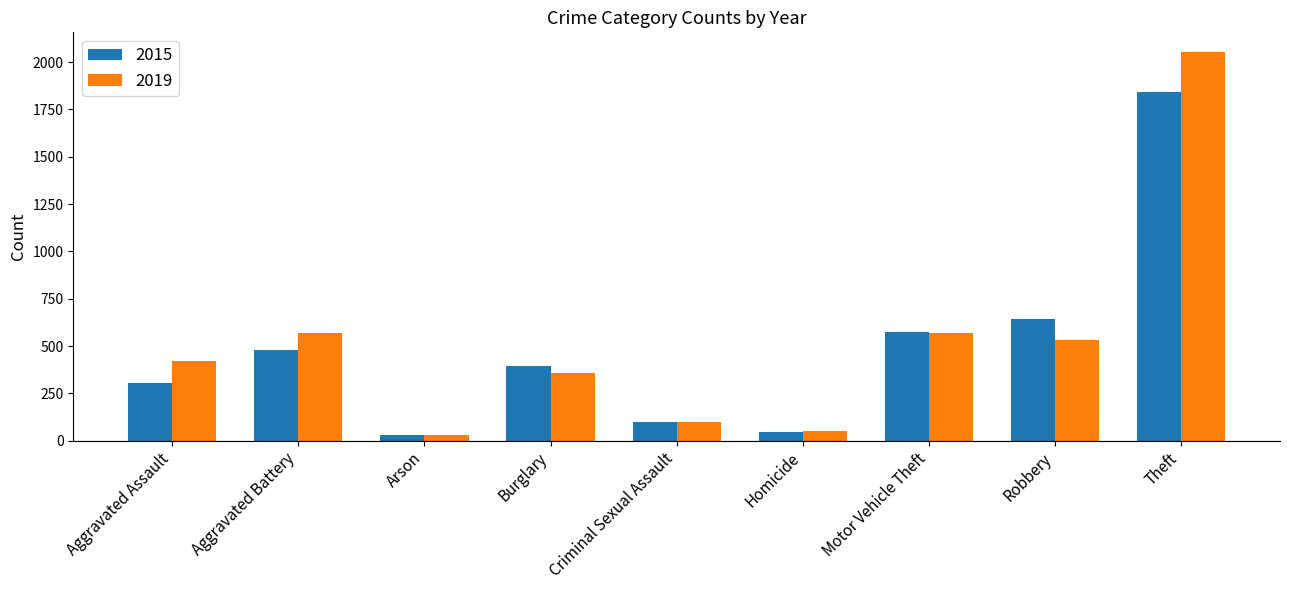

At which category is the sum across all series the highest?

Theft